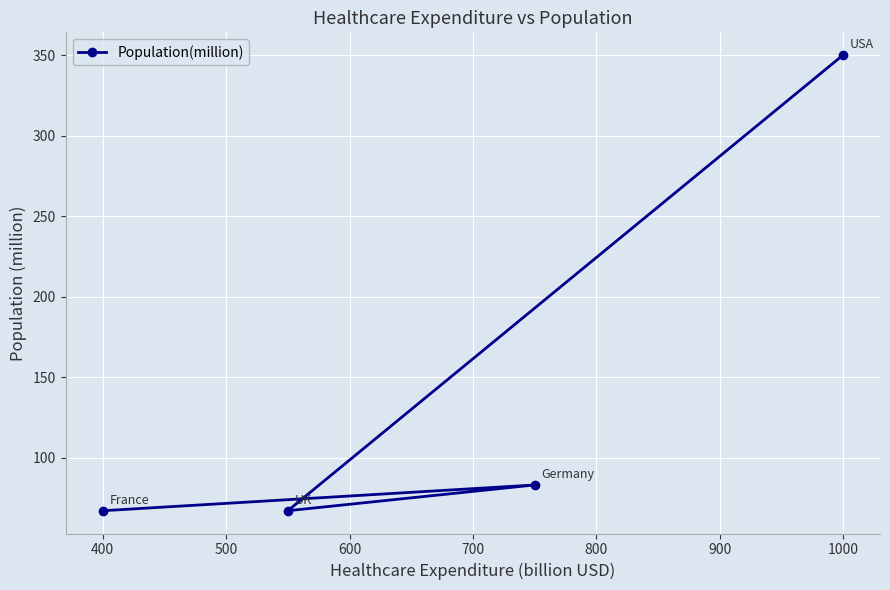

Read the value at 400.

67